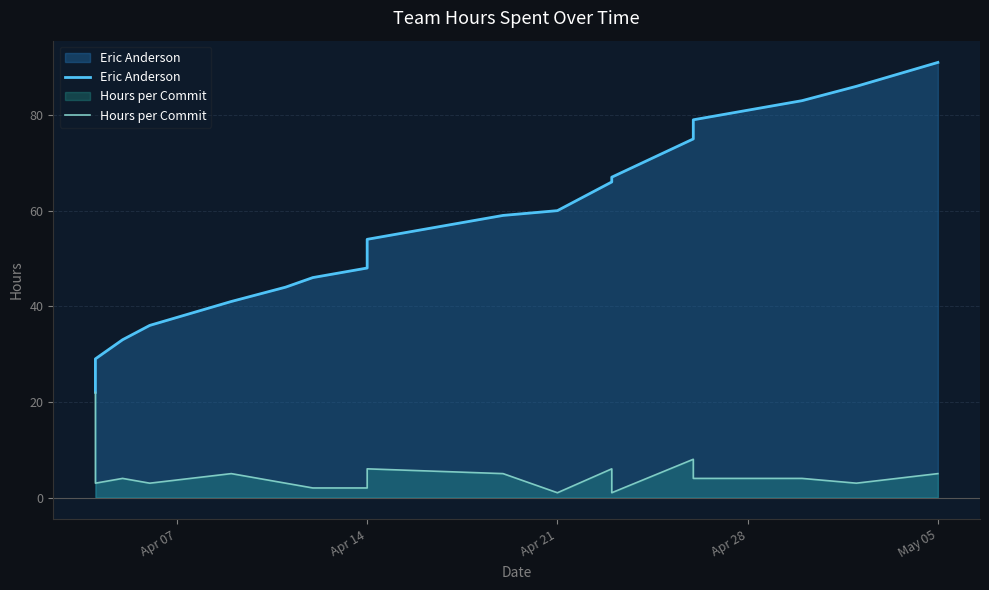

What is the minimum value for Hours per Commit?

1